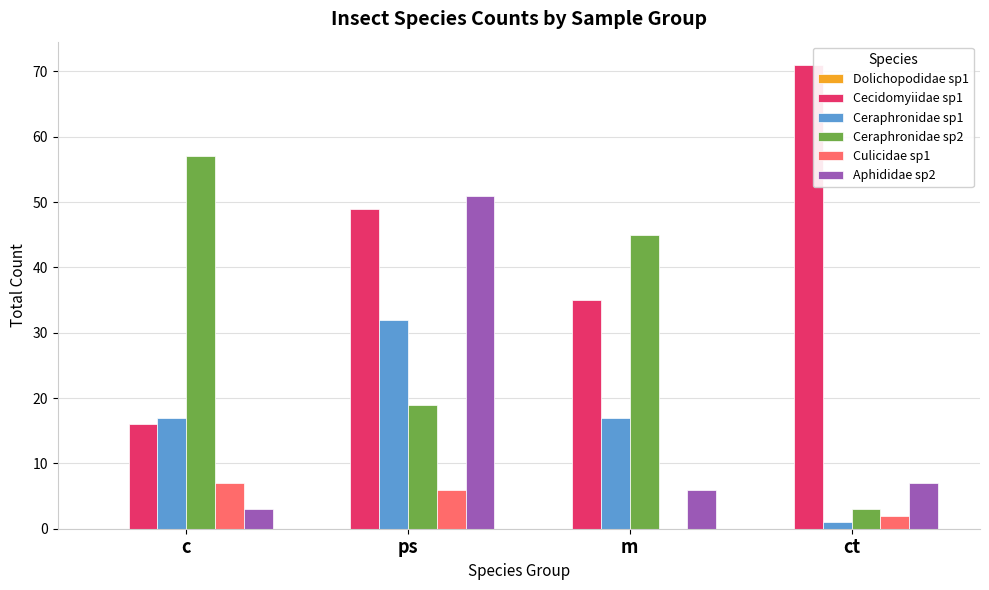

Which category has the highest value in the Aphididae sp2 series?

ps